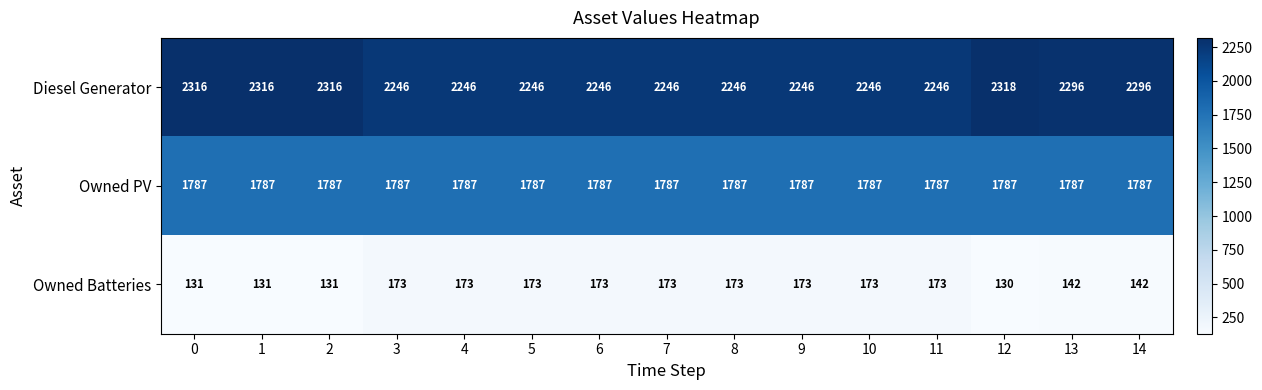

What is the total value across all series at 8?

4206